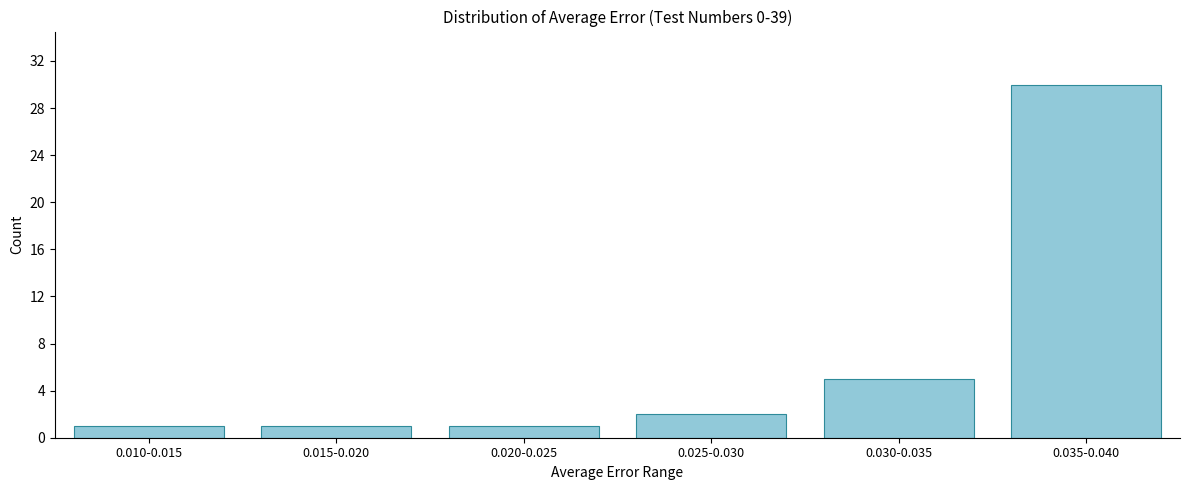

Reading left to right, transcribe all the data shown in this chart.

0.010-0.015=1	0.015-0.020=1	0.020-0.025=1	0.025-0.030=2	0.030-0.035=5	0.035-0.040=30